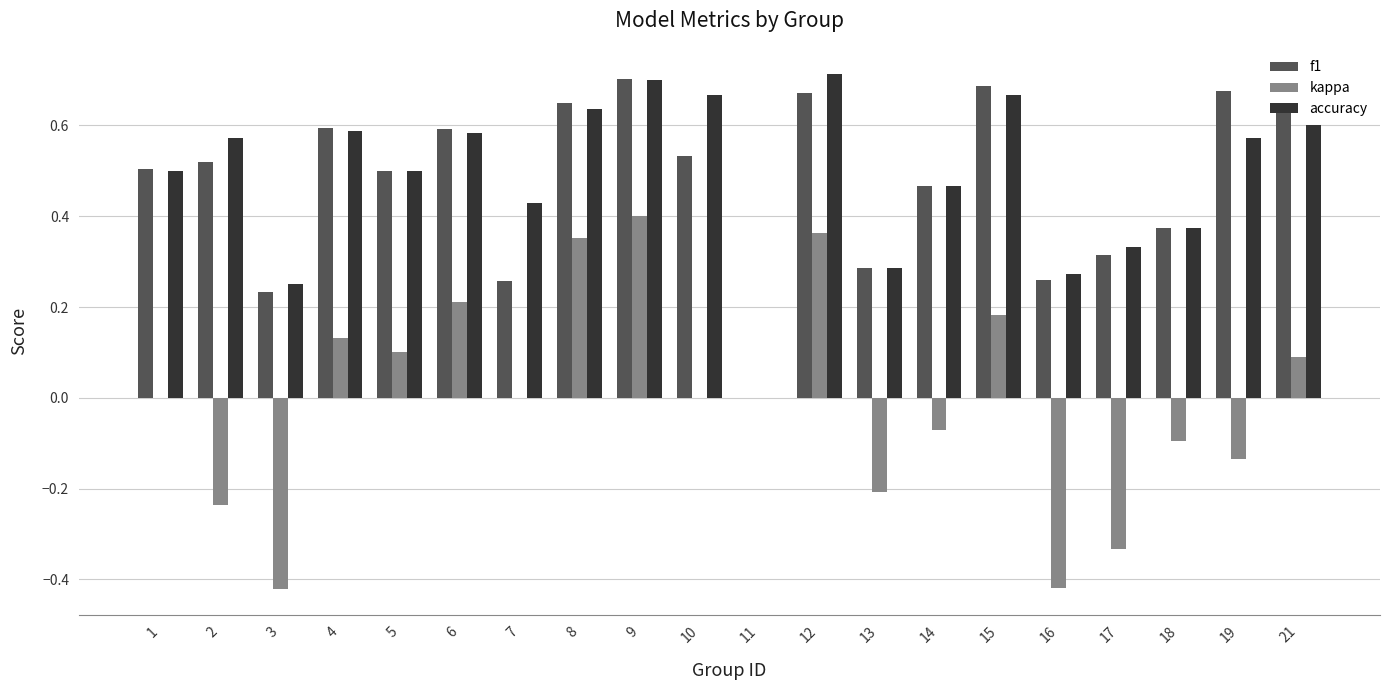

Is it true that f1 equals 0.6 at 18?

False